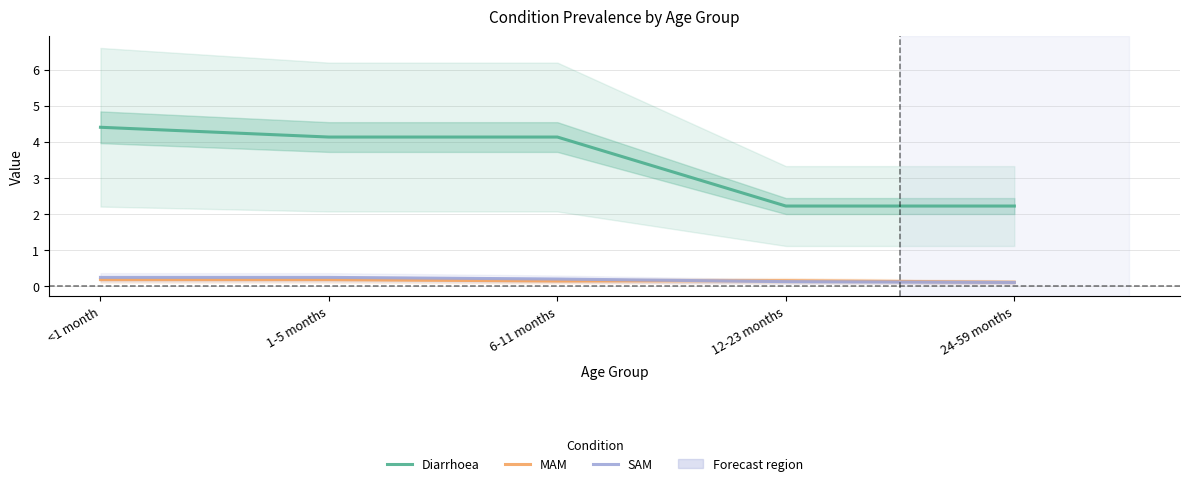

What is the average value of the Diarrhoea series?

3.4